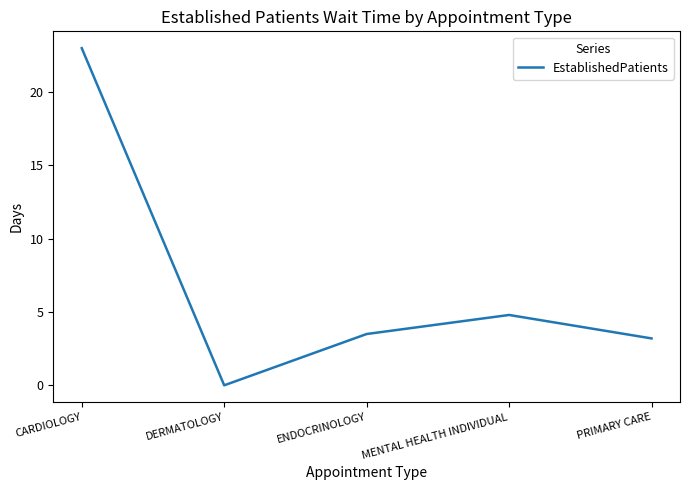

Reading left to right, extract all data points from this chart.

23.0	0.0	3.5	4.8	3.2